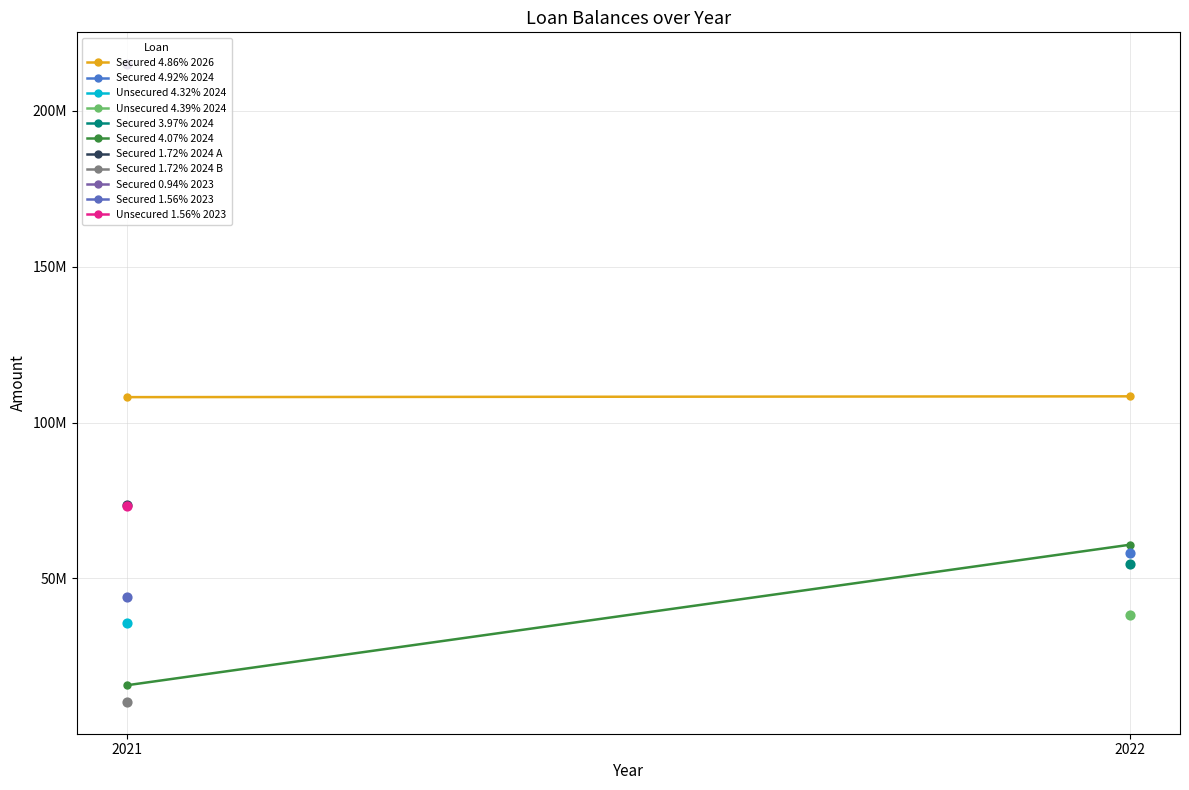

At which category is the sum across all series the highest?

2022